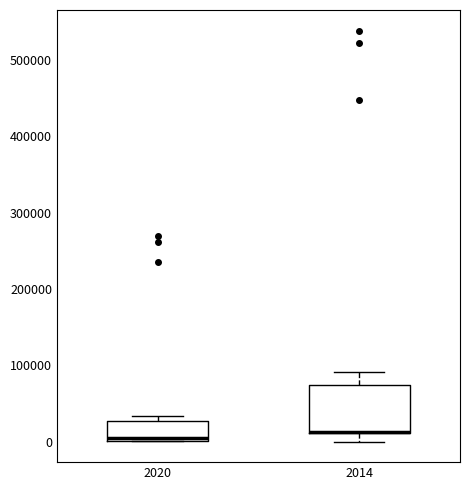

Where is the upper edge of the box at x = 2014 on the y-axis? The values are not printed on the chart, so give them approximately, as read against the axis.

70000